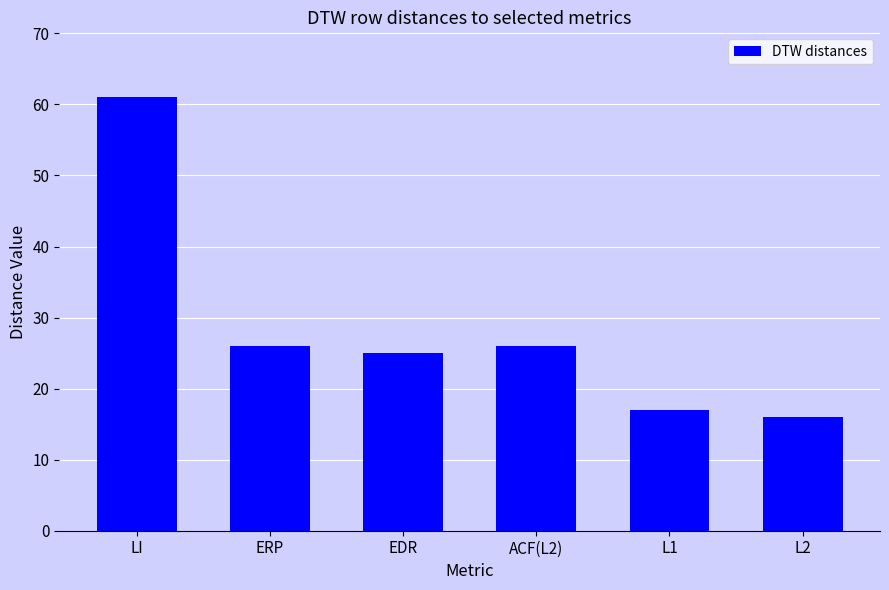

Which has a higher value, LI or EDR?

LI